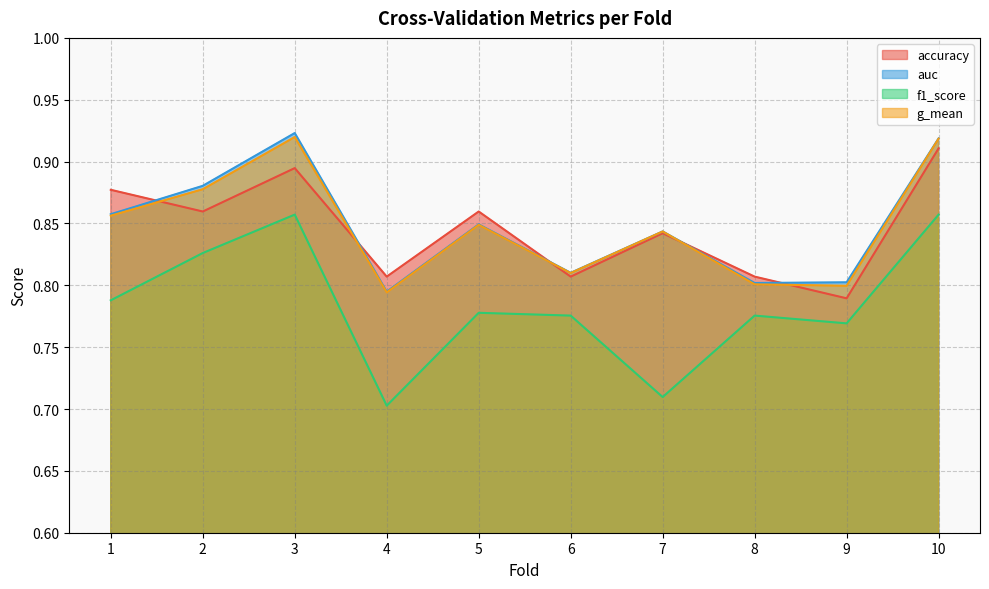

True or false: g_mean has a value of 1.3 at 1.

False